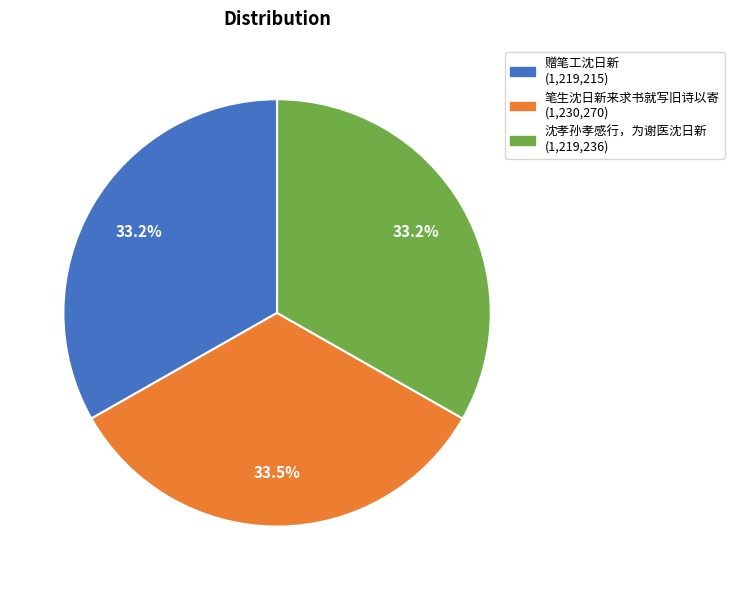

What portion of the pie excludes 赠笔工沈日新?

66.8%